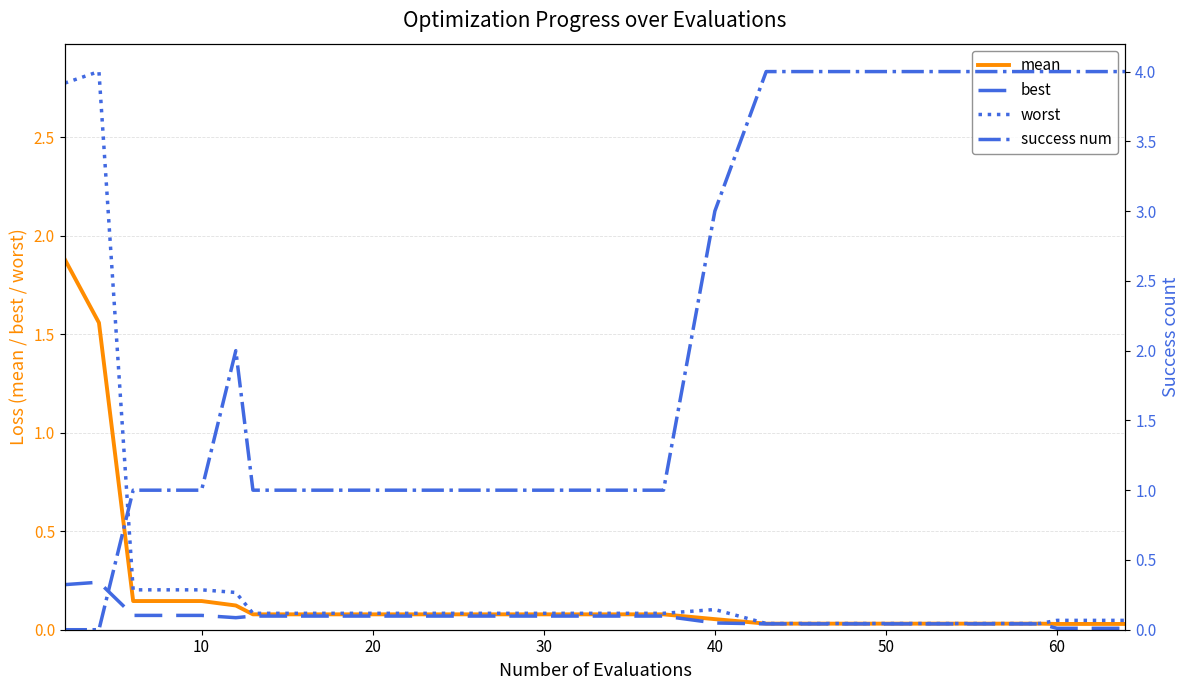

How many intersections are there between success num and best?

1